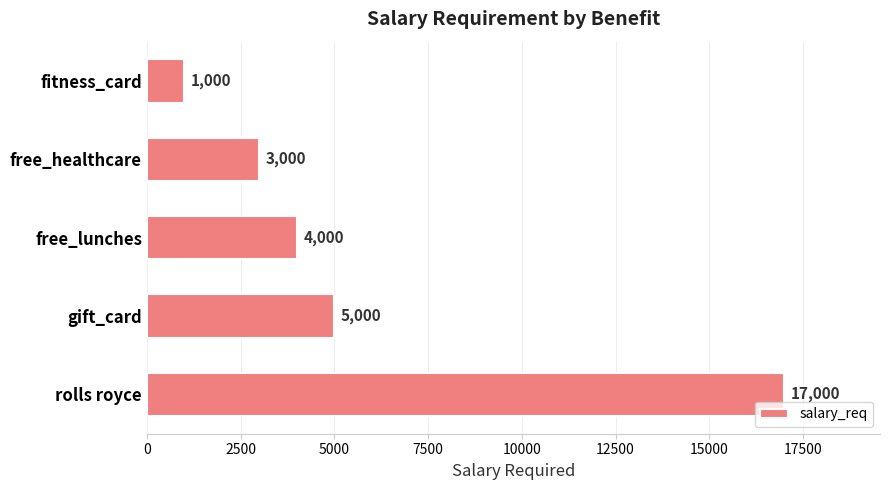

The chart shows a value of 1865 at free_healthcare. True or false?

False